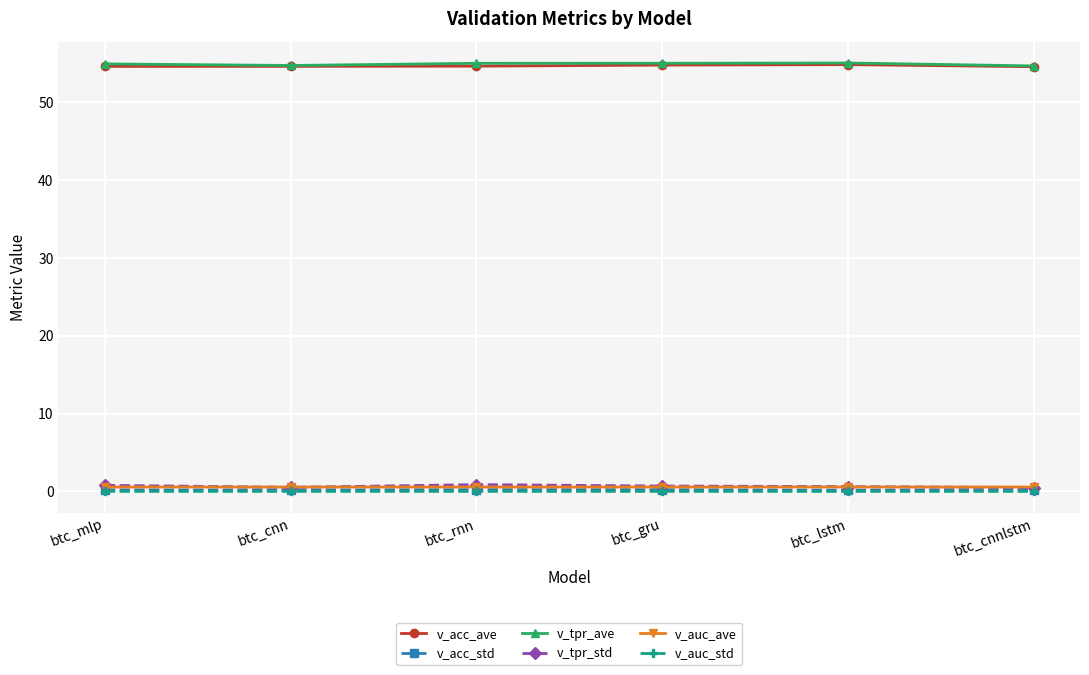

What is the difference between the highest and lowest values at btc_cnnlstm?

54.7